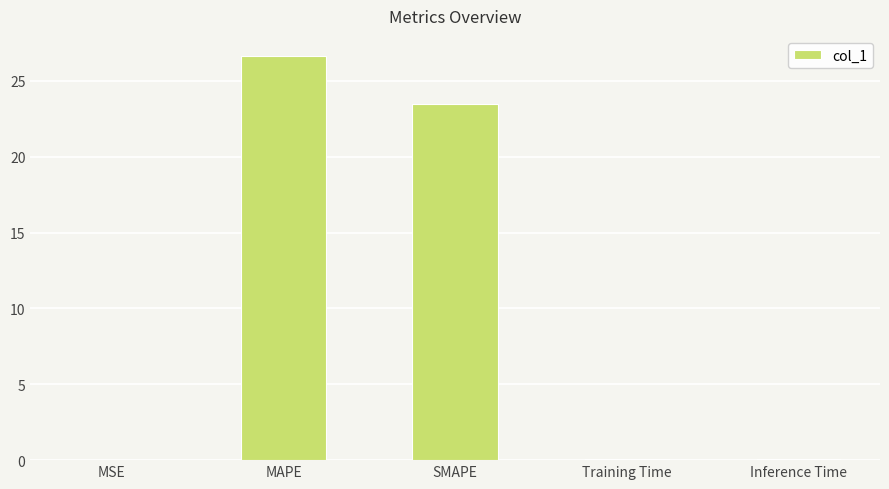

What is the sum of all values?

50.3